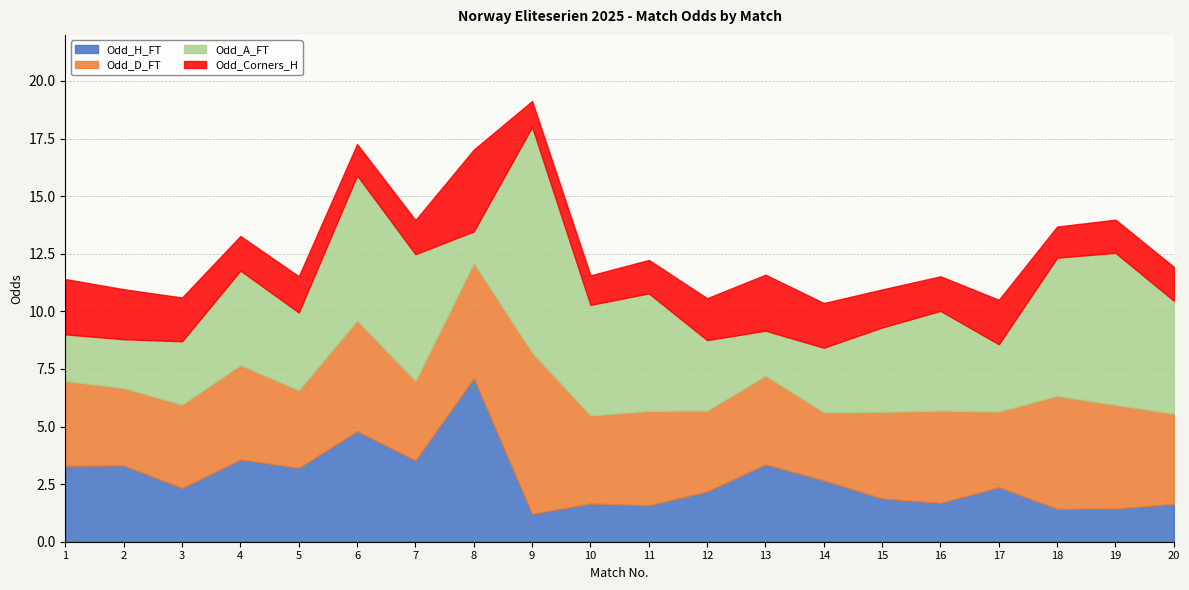

What is the sum of the Odd_A_FT values at 8 and 12?

4.4